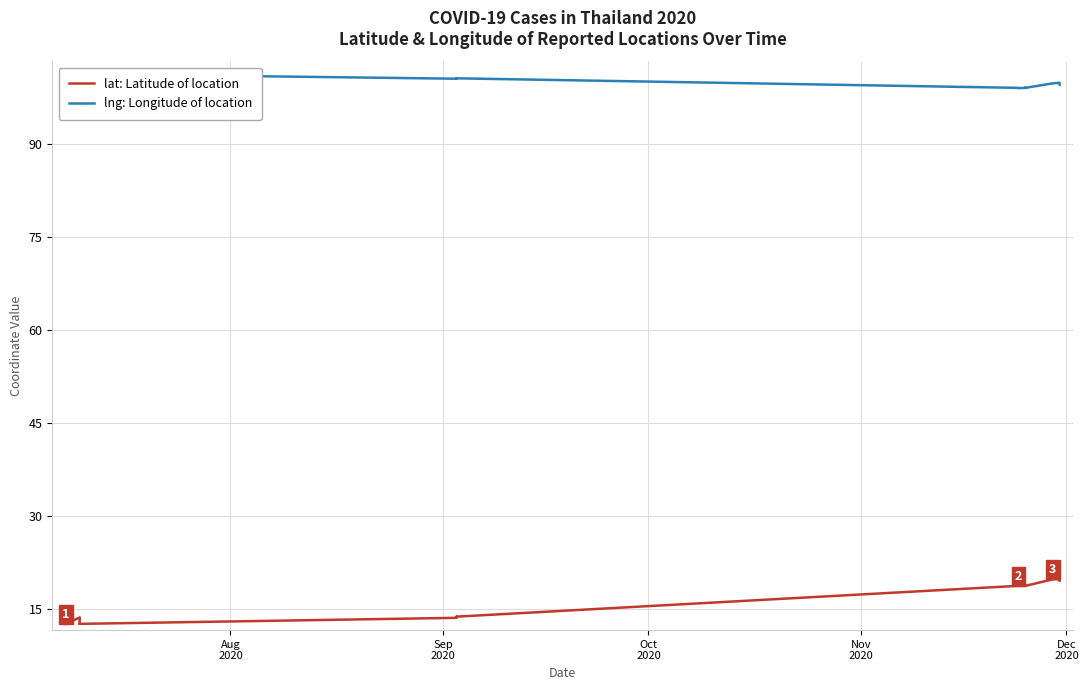

In lat: Latitude of location, how many points are lower than both neighbors (excluding endpoints)?

6